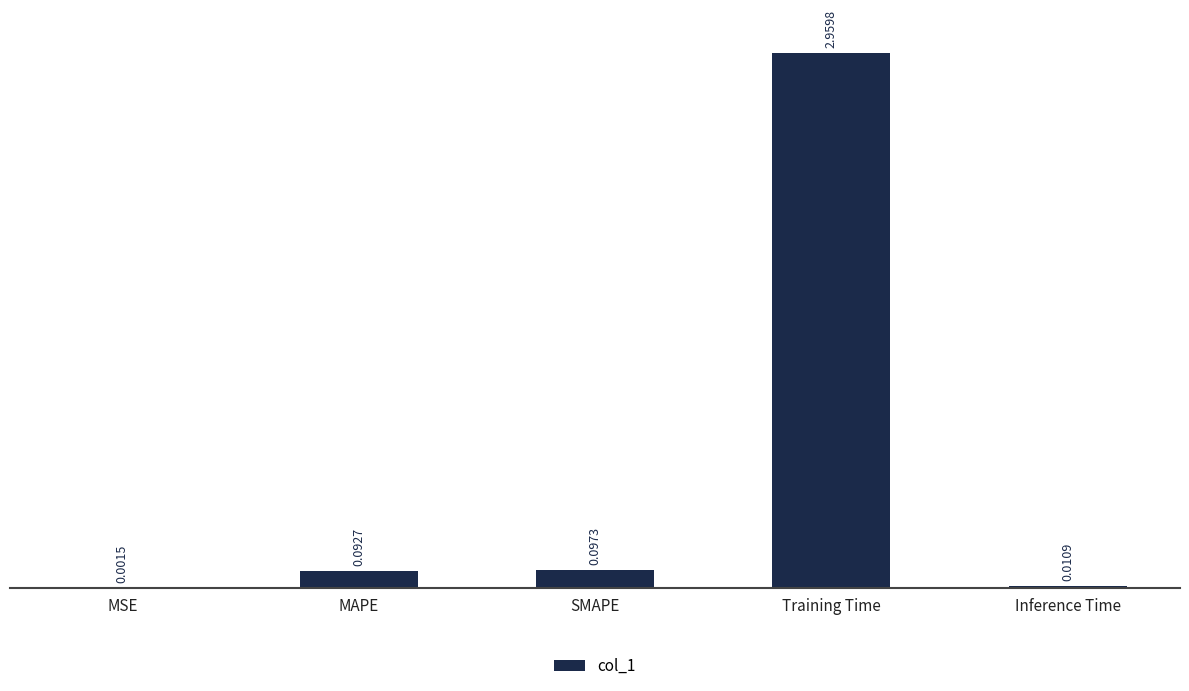

At which label is the value closest to 1?

SMAPE